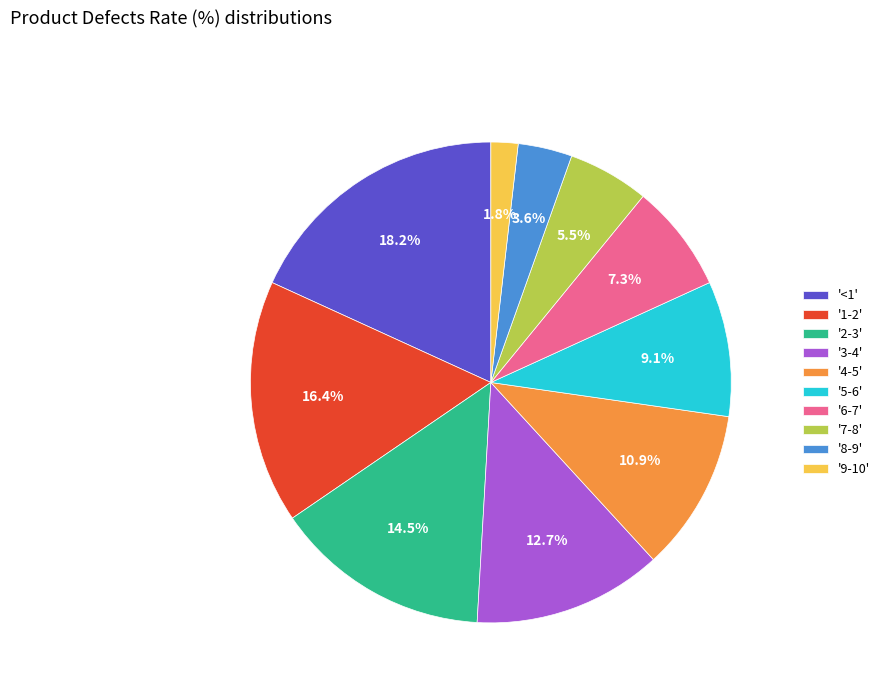

What is the largest slice in the pie chart?

'<1'